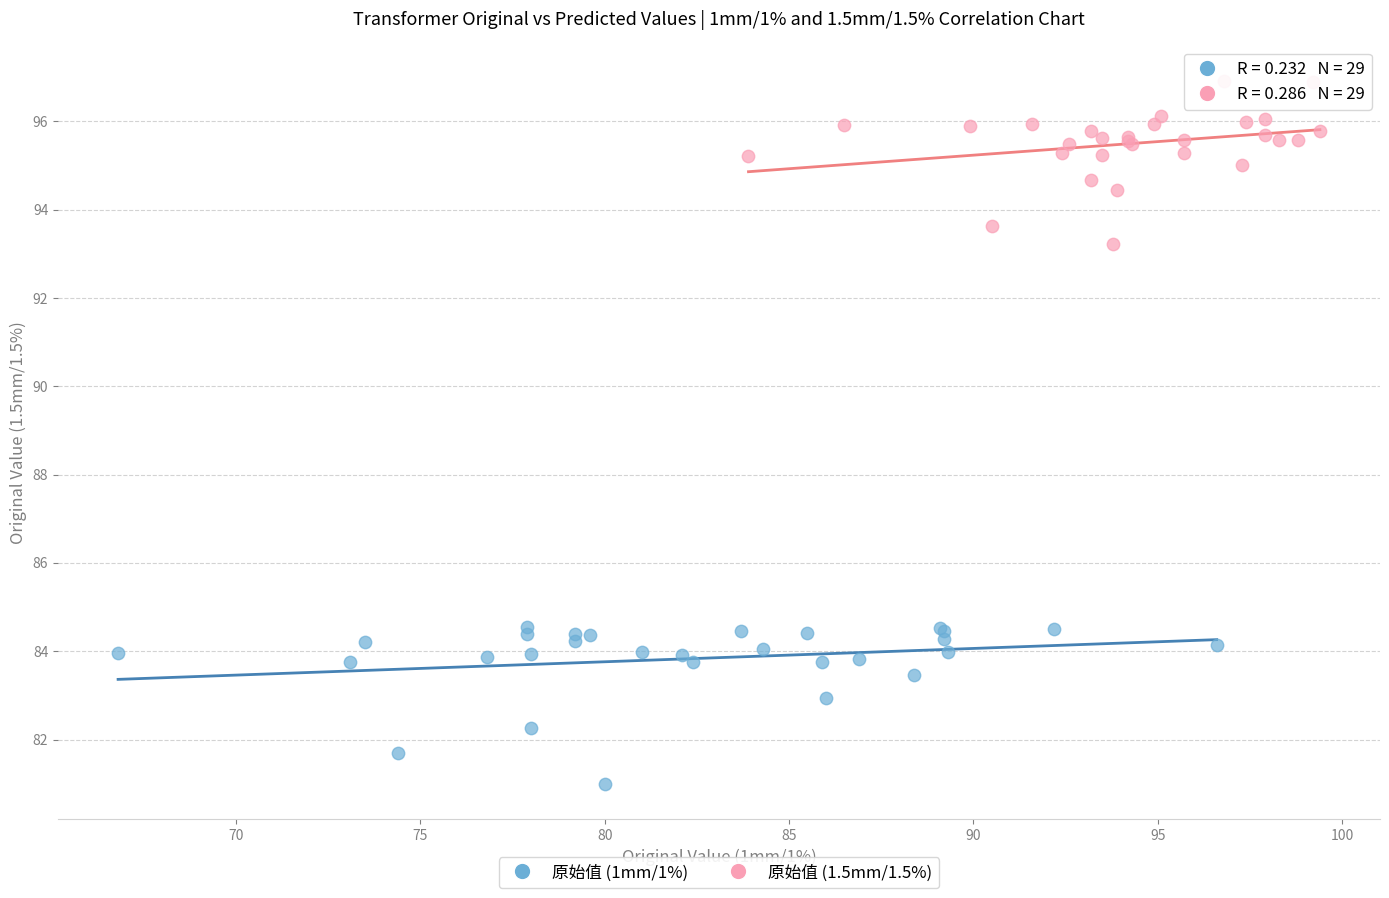

Which series reaches the minimum Y coordinate?

原始值 (1mm/1%)